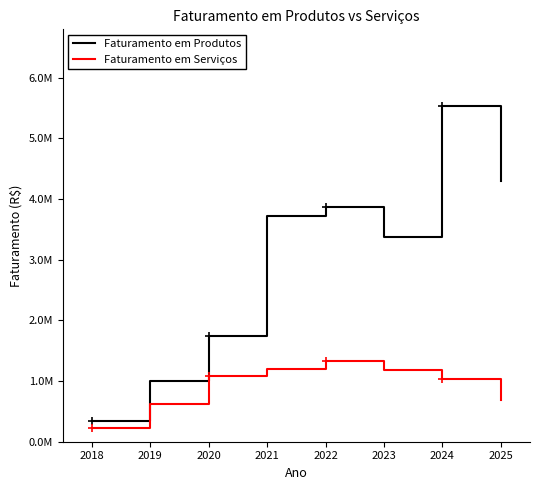

In Faturamento em Produtos, how many points are lower than both neighbors (excluding endpoints)?

1